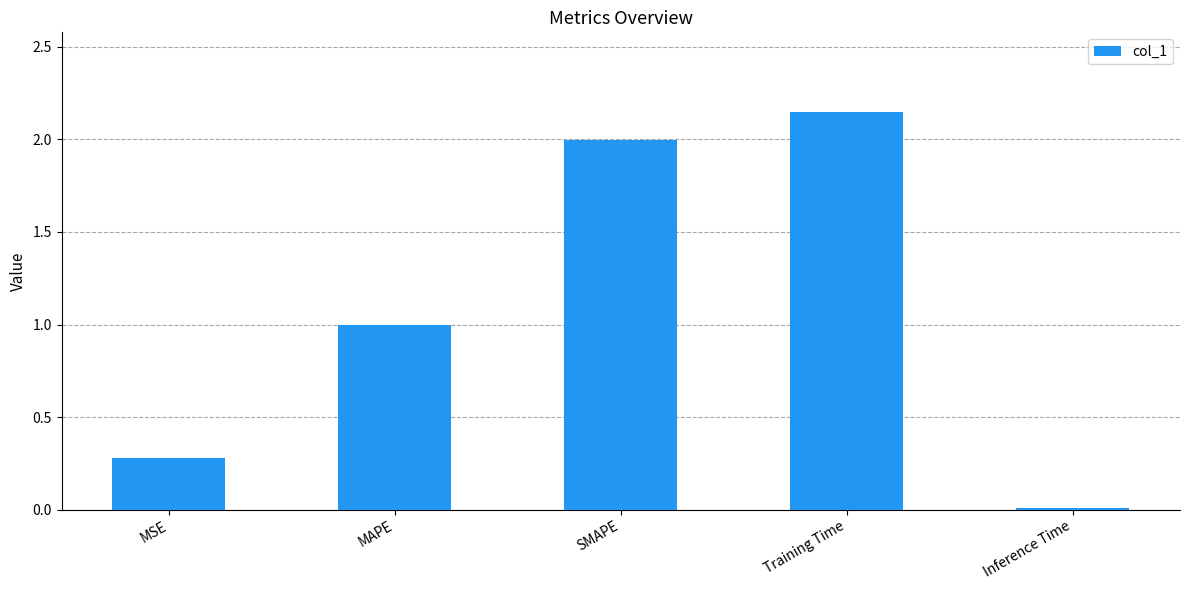

What position from the left is Training Time?

4